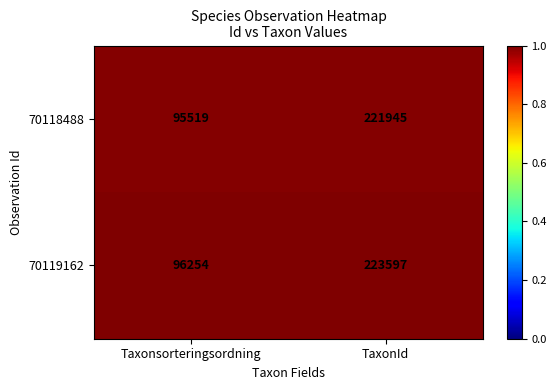

The 70119162 series shows 223597 at TaxonId. True or false?

True